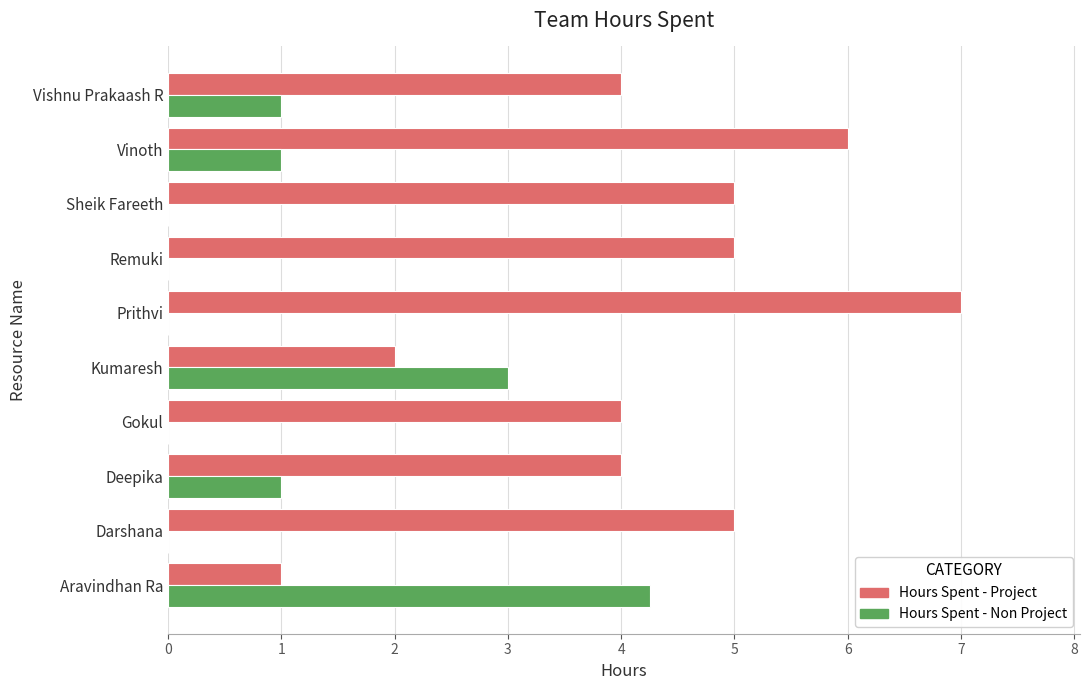

True or false: Hours Spent - Non Project has a value of 0.9 at Kumaresh.

False